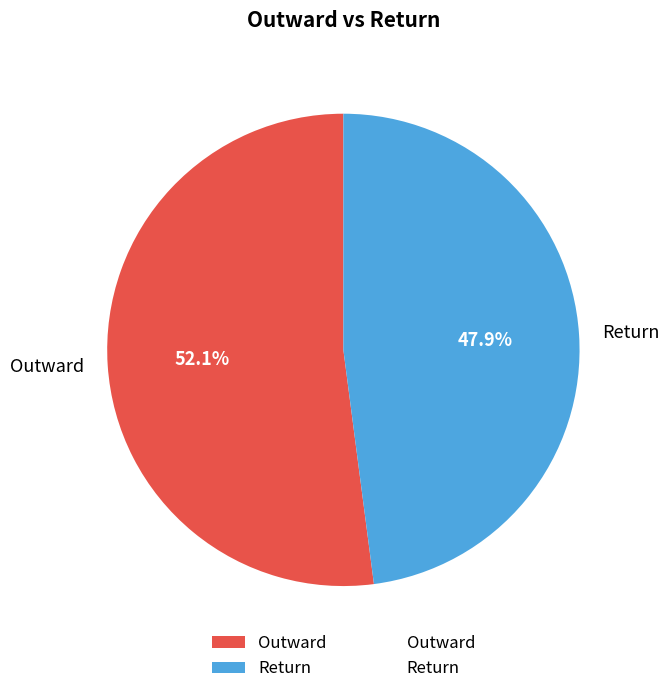

Do Return and Outward together represent more than half of the pie?

Yes